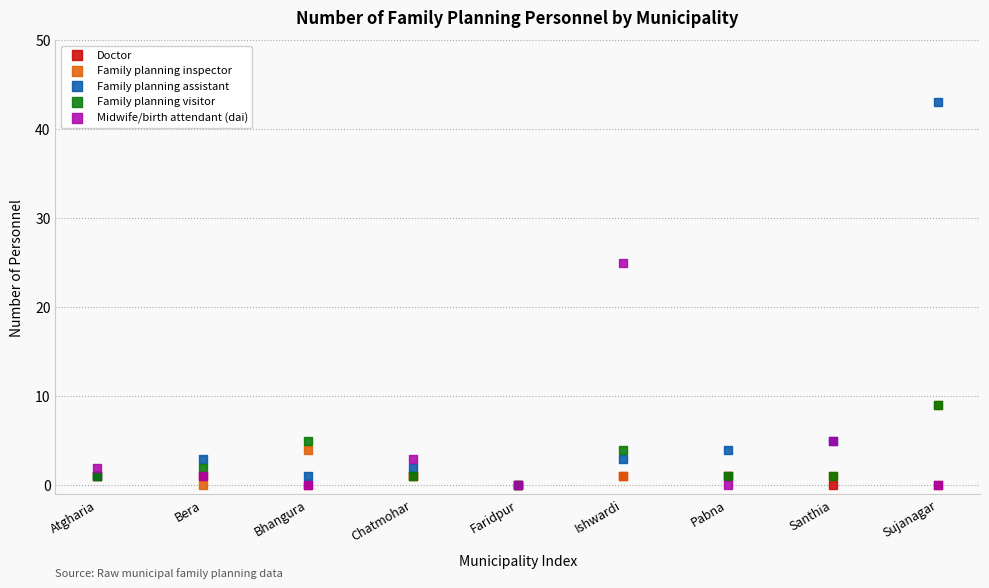

Across all series, what Y value is closest to 21?

25